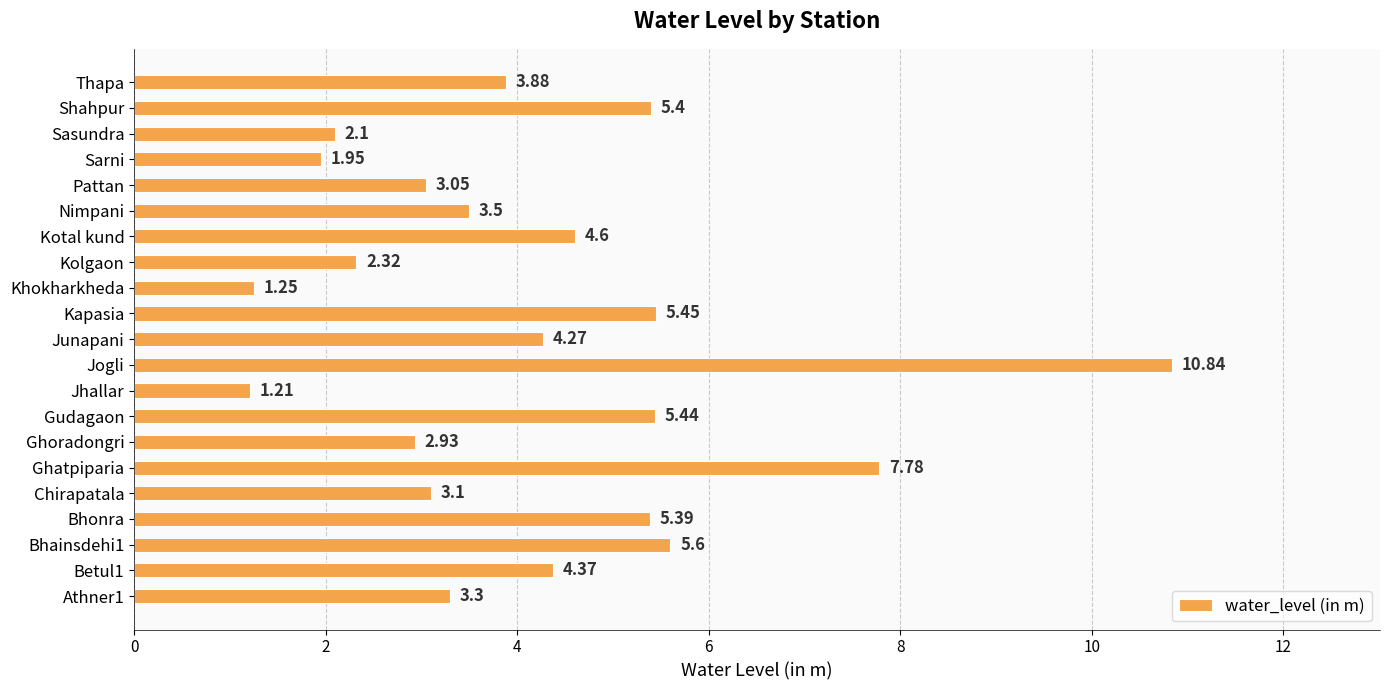

How many values exceed 3?

15